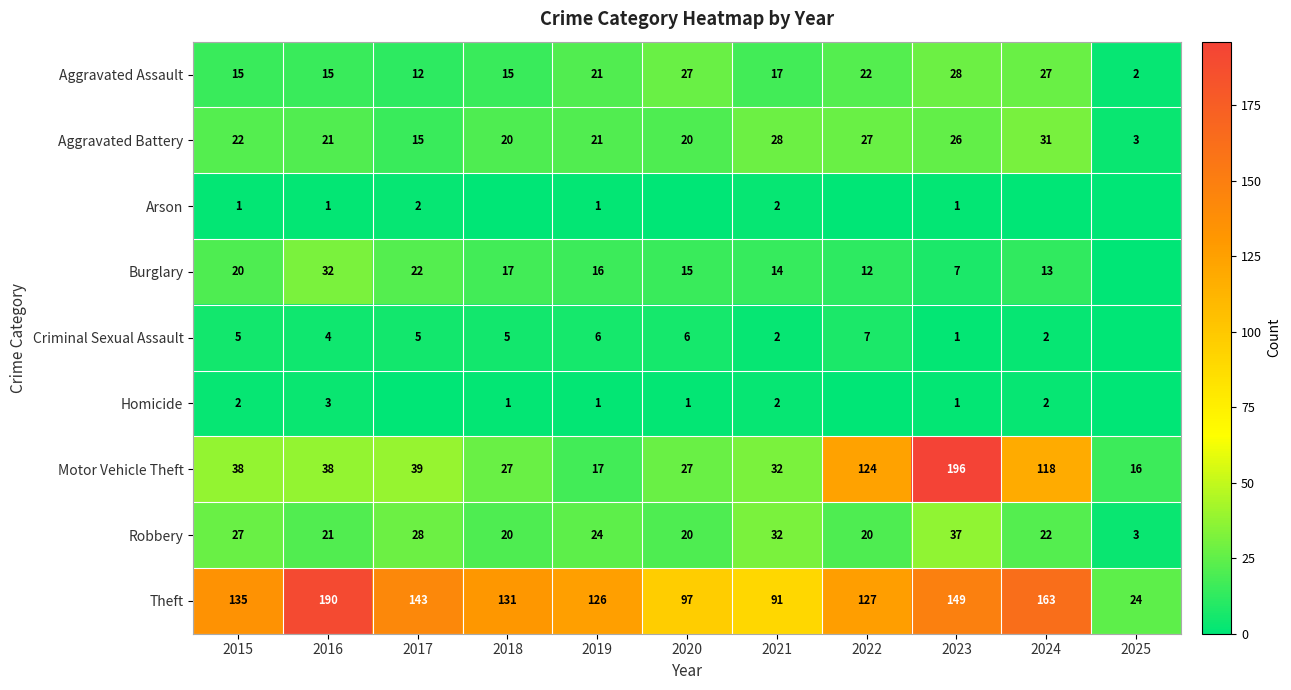

What is the average value of the Theft series?

125